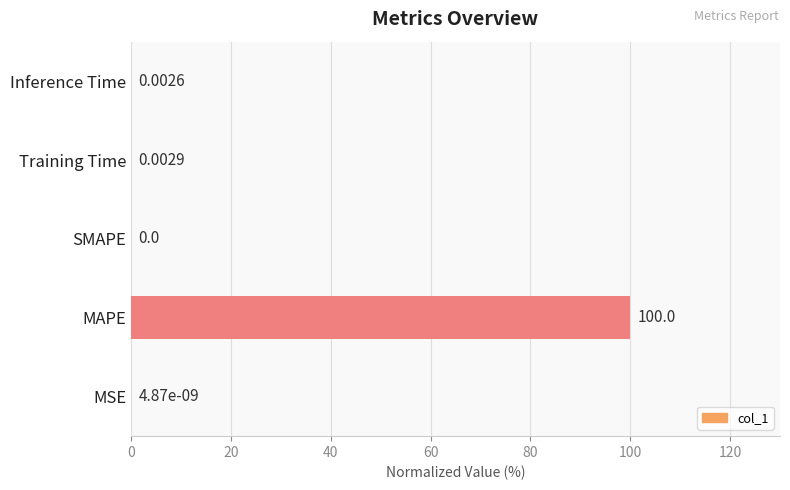

Which category has the highest value across all series?

MAPE